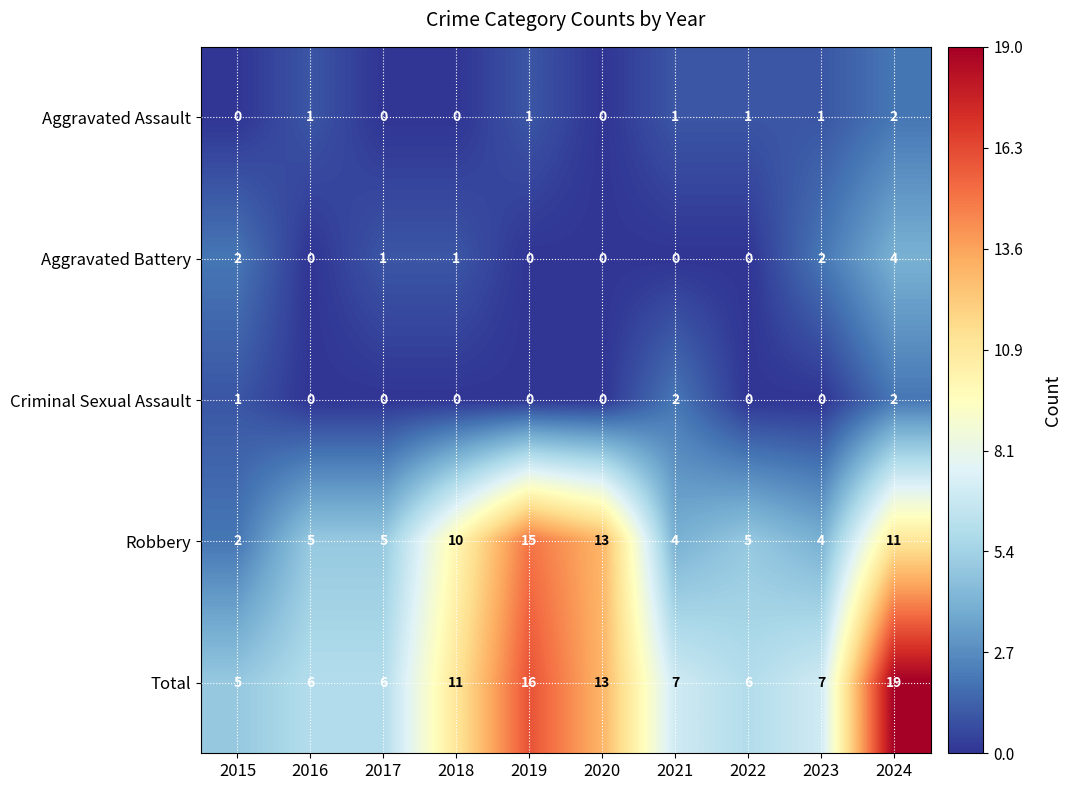

What is the approximate value of Robbery at 2016, to the nearest 5?

5